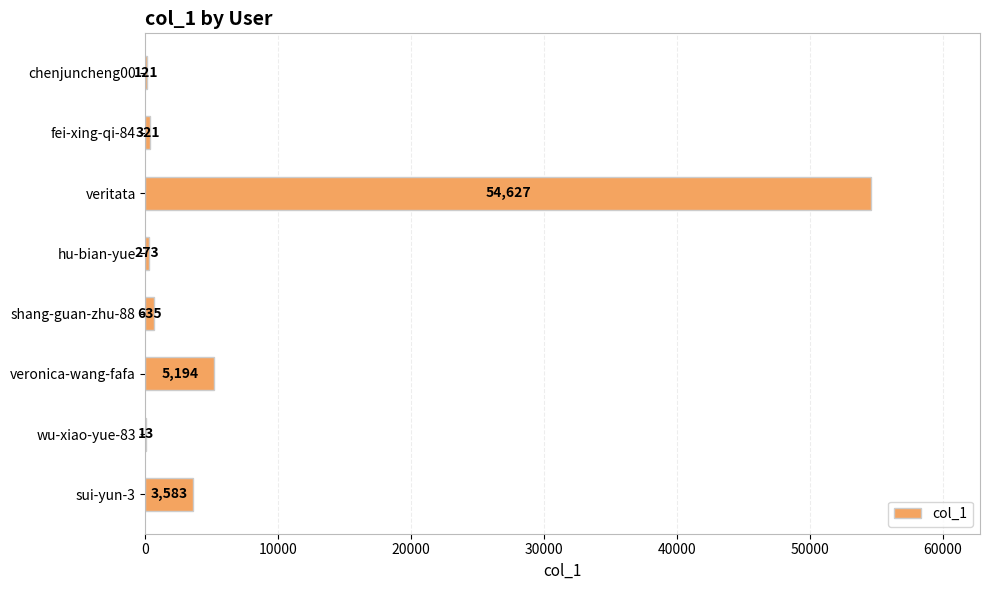

True or false: the data shows 5194 at veronica-wang-fafa.

True